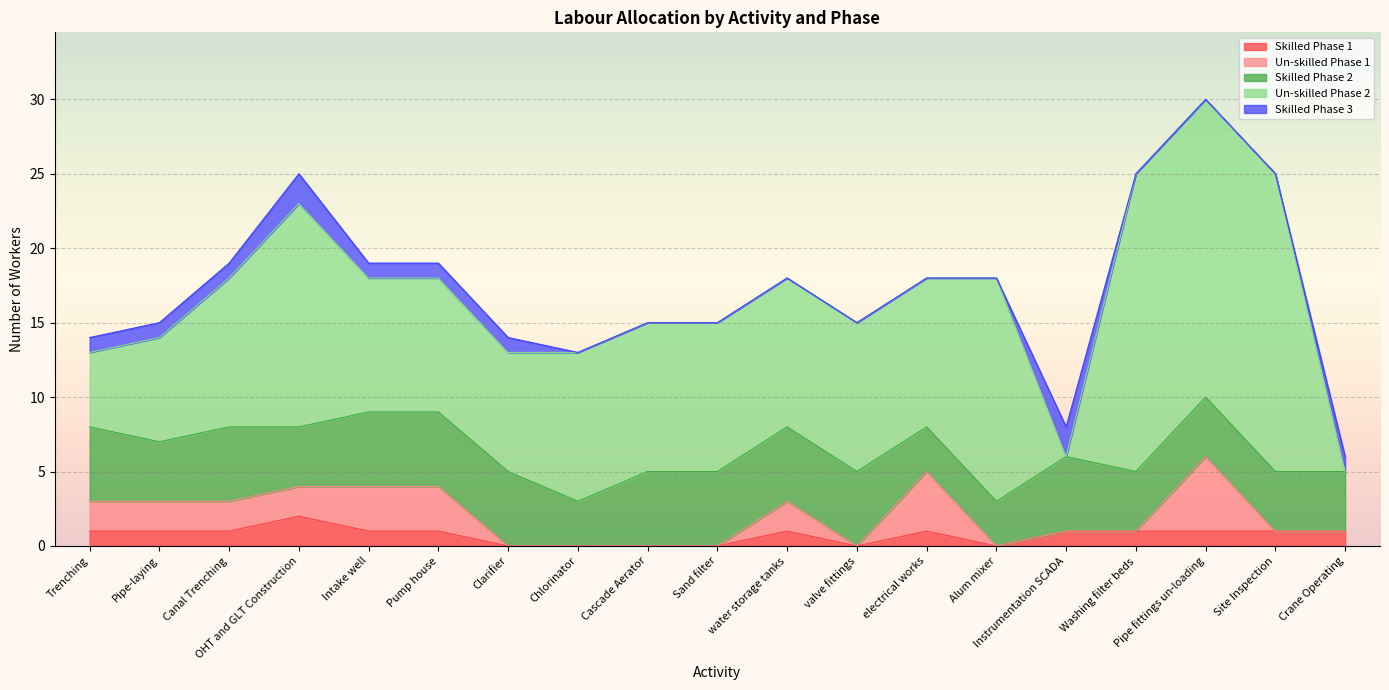

How many values in the Skilled Phase 1 series exceed 1?

1